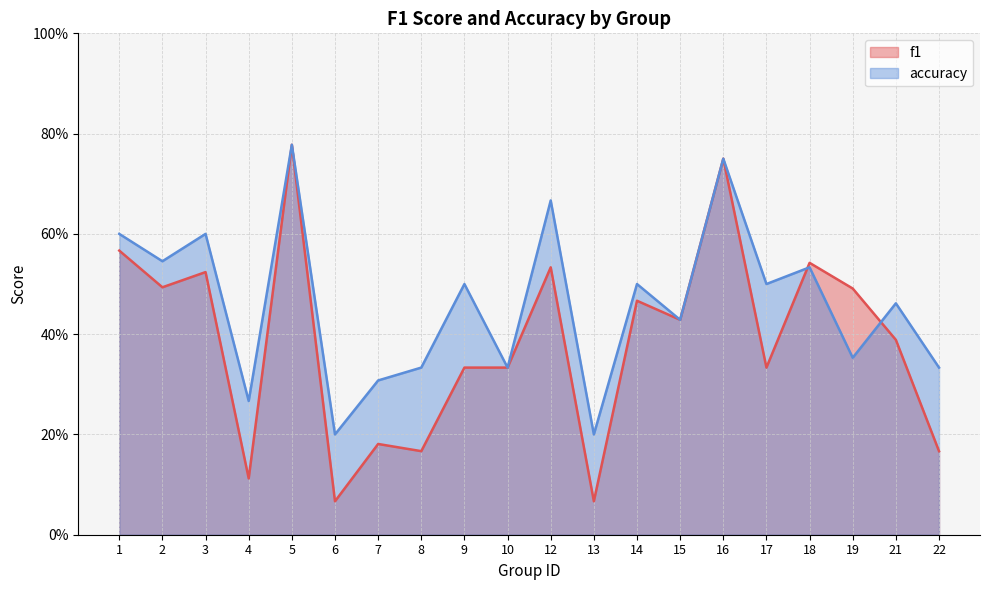

Rank the series by their average value, from highest to lowest.

accuracy, f1